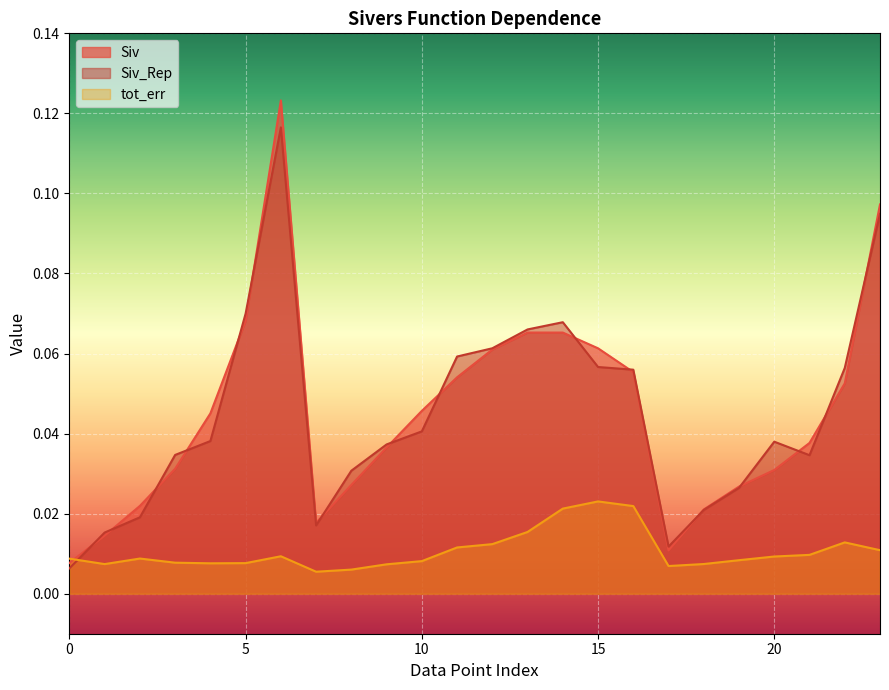

Where is the first local minimum for Siv?

7